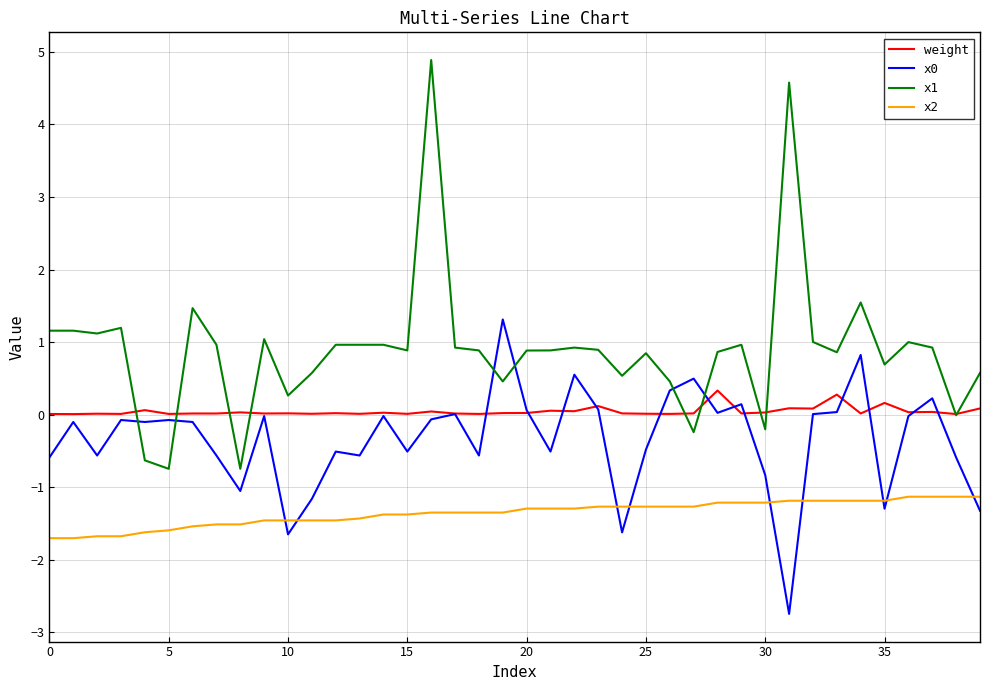

Which series has the largest total across all categories?

x1